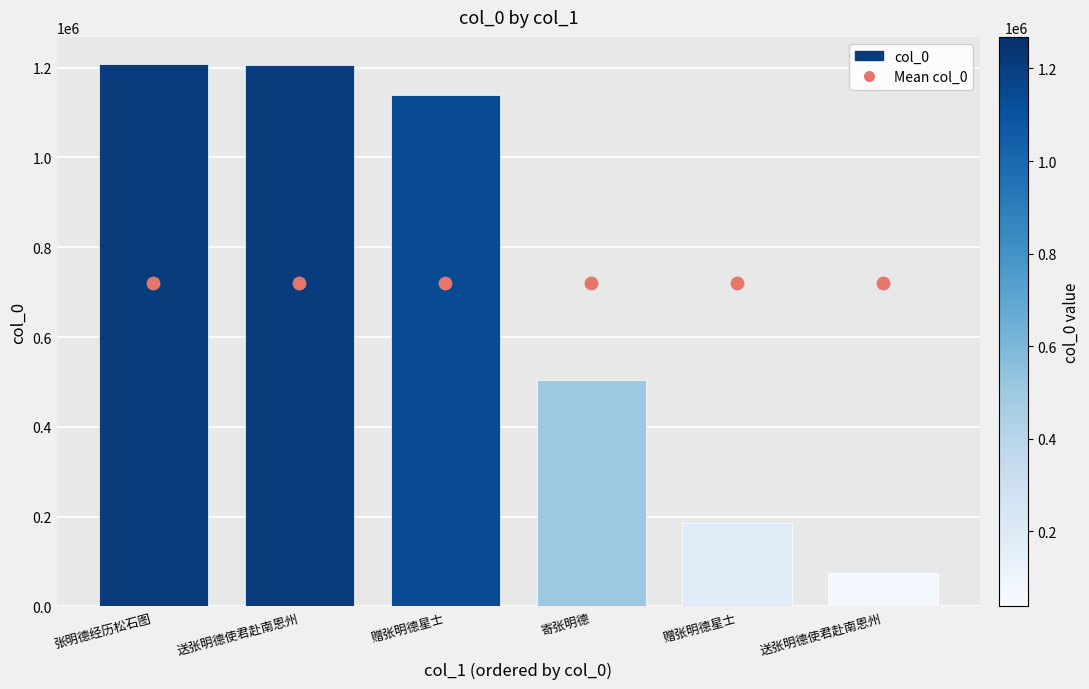

What is the change in value from 送张明德使君赴南恩州 to 赠张明德星士?

-67220